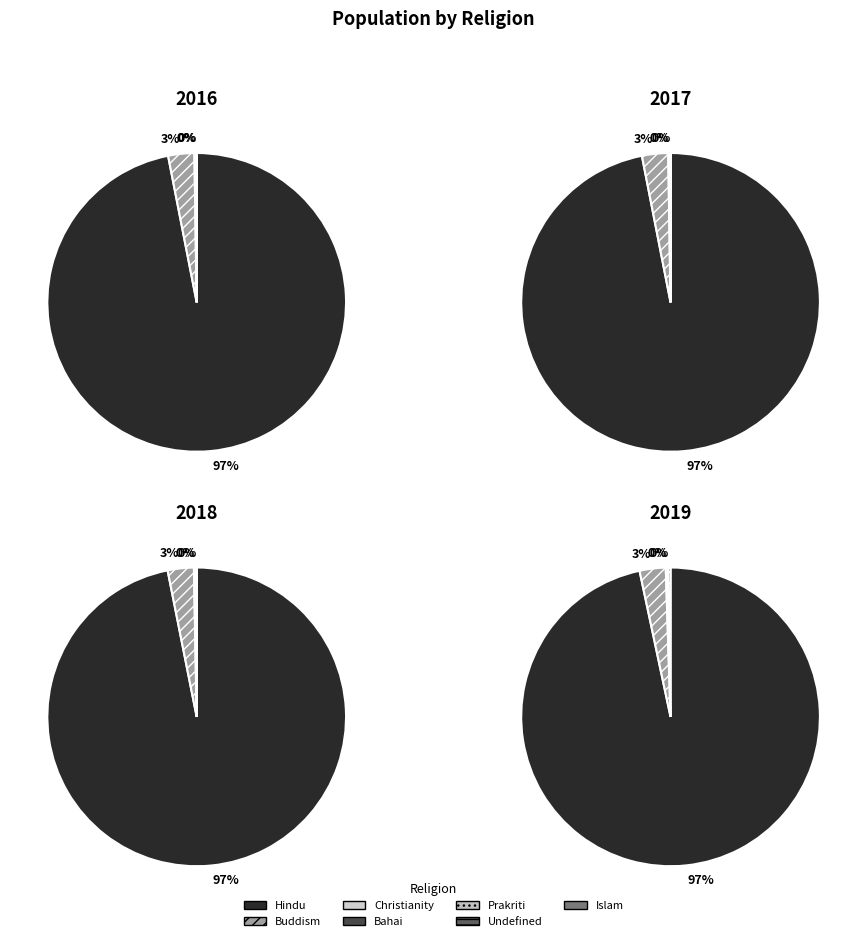

Which category accounts for the majority?

Hindu